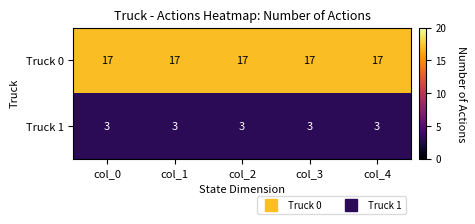

Rank the series by their maximum value, from highest to lowest.

Truck 0, Truck 1